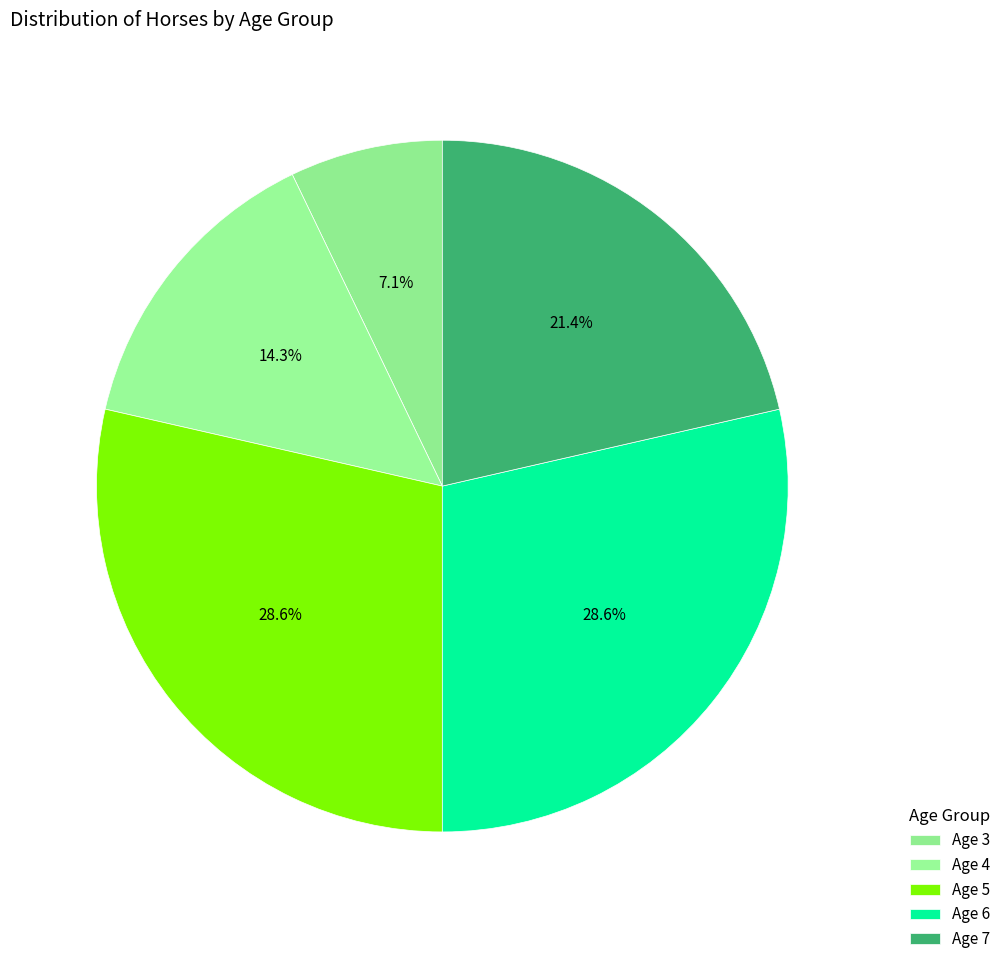

Rank the categories by value from lowest to highest.

Age 3, Age 4, Age 7, Age 5, Age 6